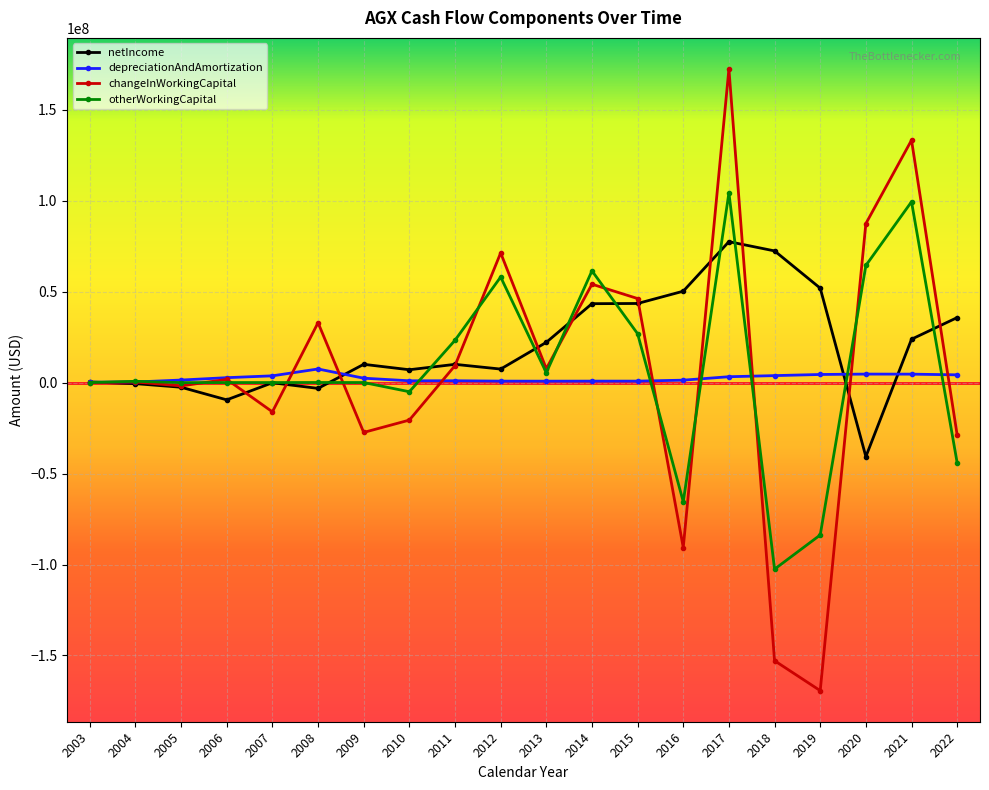

What value does the depreciationAndAmortization series have at 2021, to the nearest 100?

4619000